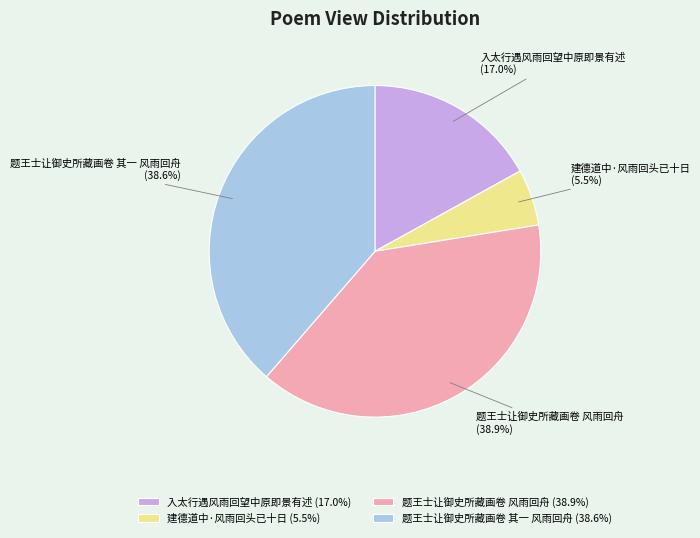

Does 题王士让御史所藏画卷 其一 风雨回舟 represent more than half of the total?

No